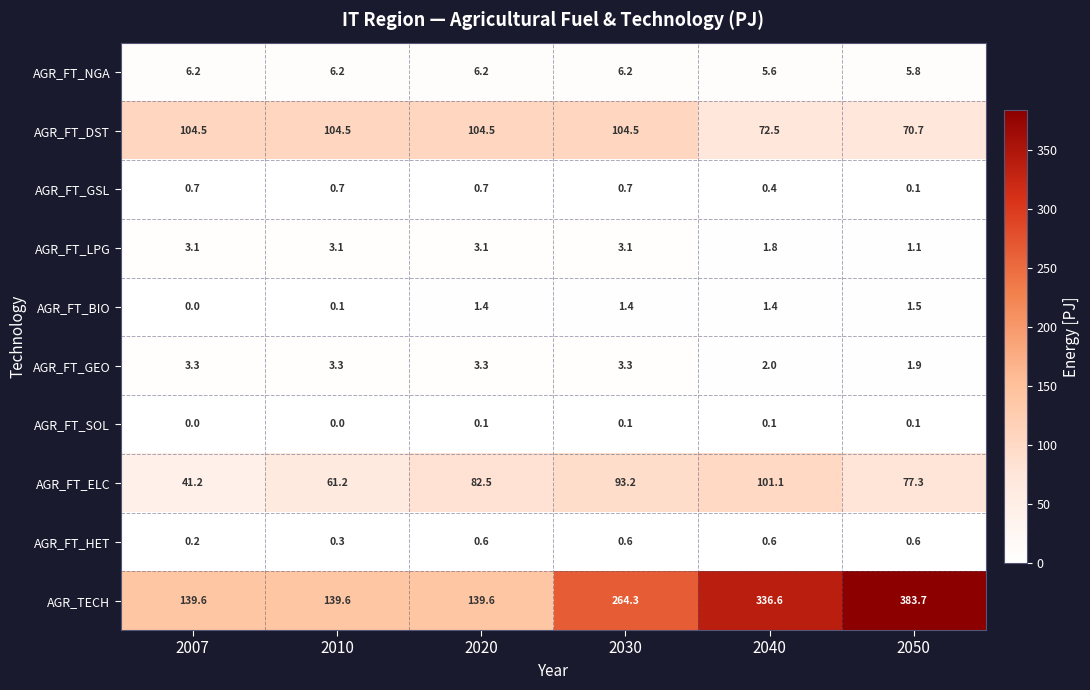

The value of AGR_FT_LPG at 2040 is 3.2. True or false?

False